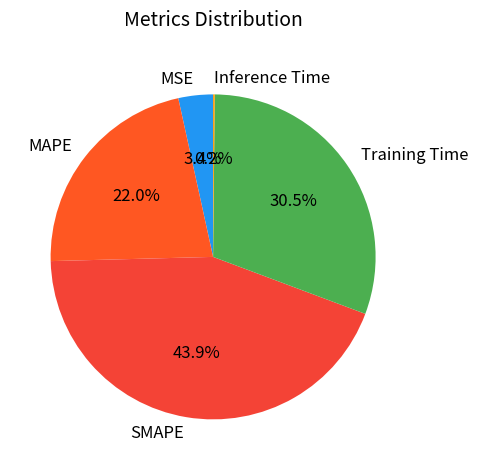

To the nearest percent, what is the difference between the largest and smallest slice percentages?

44%